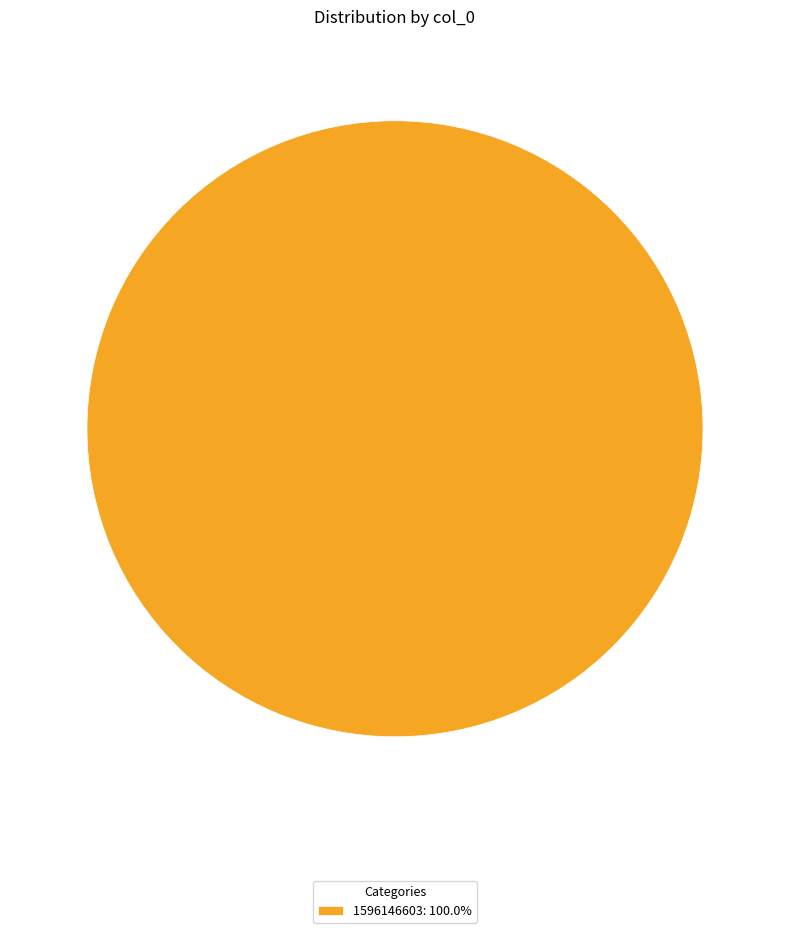

Is there any slice that represents more than half of the pie?

Yes